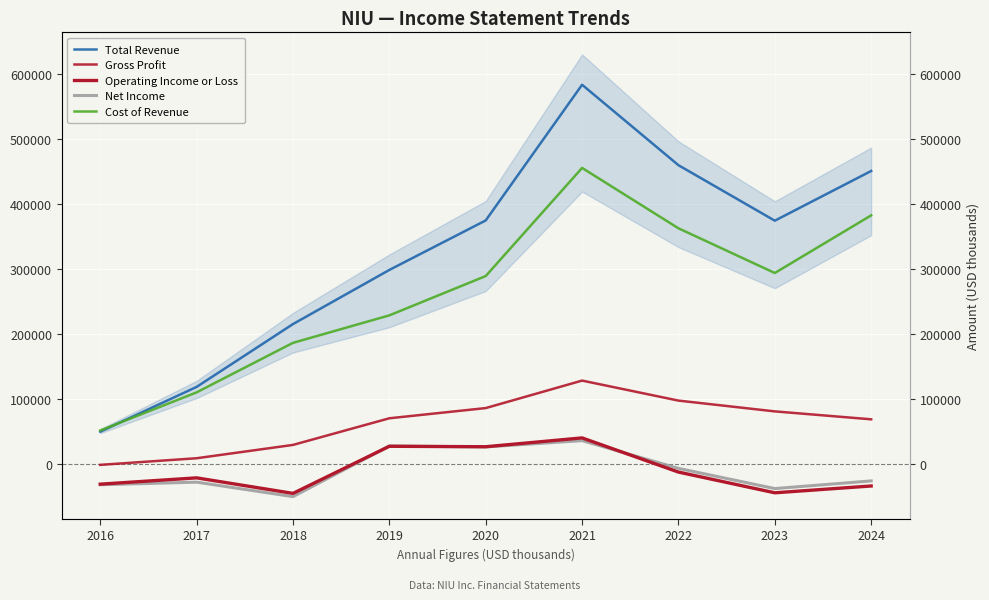

In Operating Income or Loss, how many points are lower than both neighbors (excluding endpoints)?

3